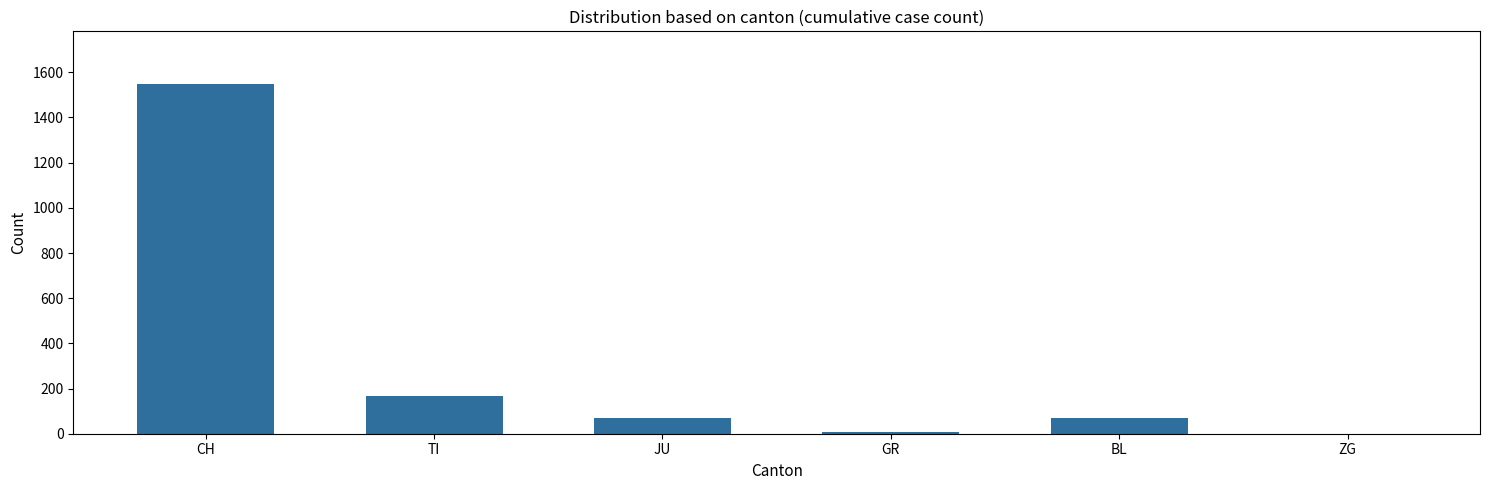

How many data points does each series have?

6